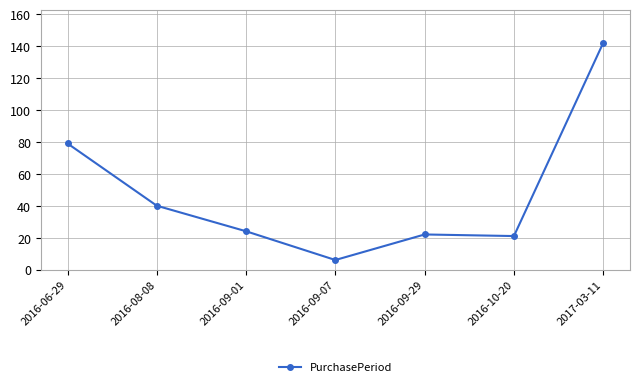

What position from the left is 2016-09-29?

5